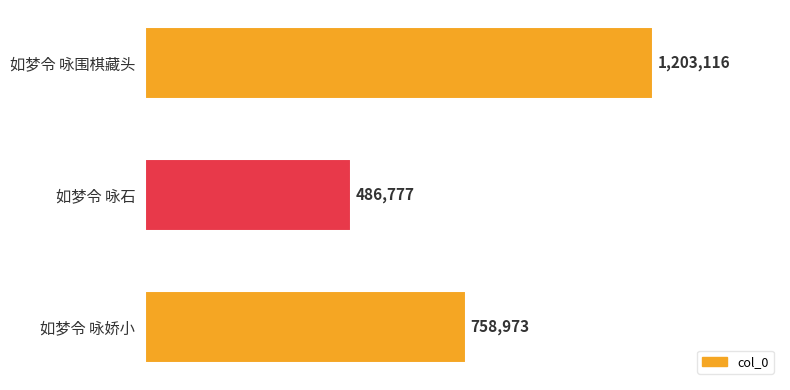

Are the bars horizontal?

Yes